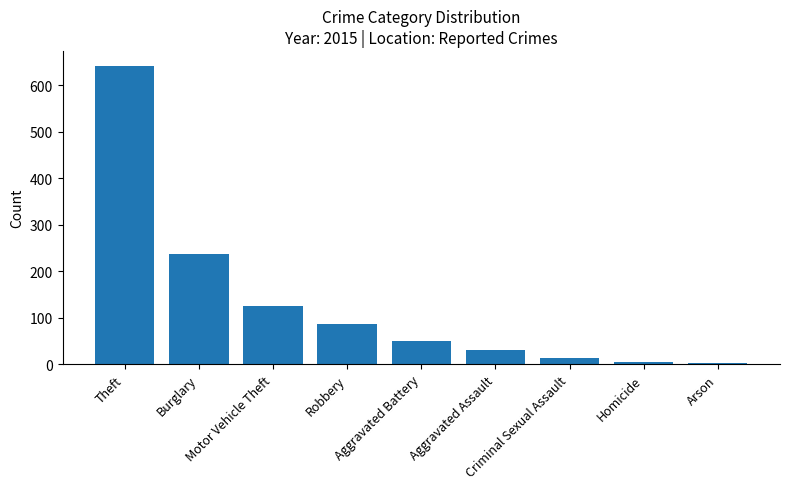

What is the maximum value shown in the chart?

641